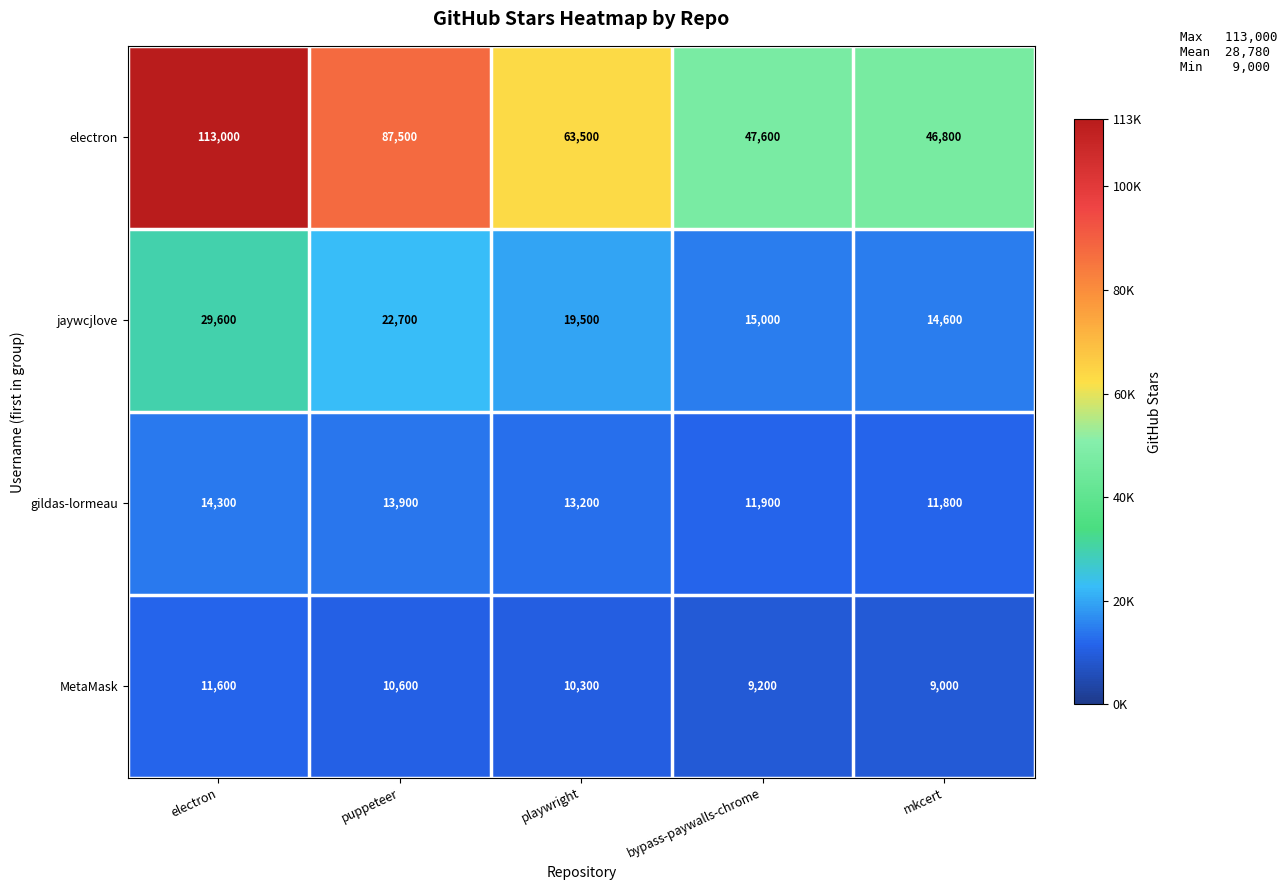

At which label does gildas-lormeau first exceed 13200?

electron